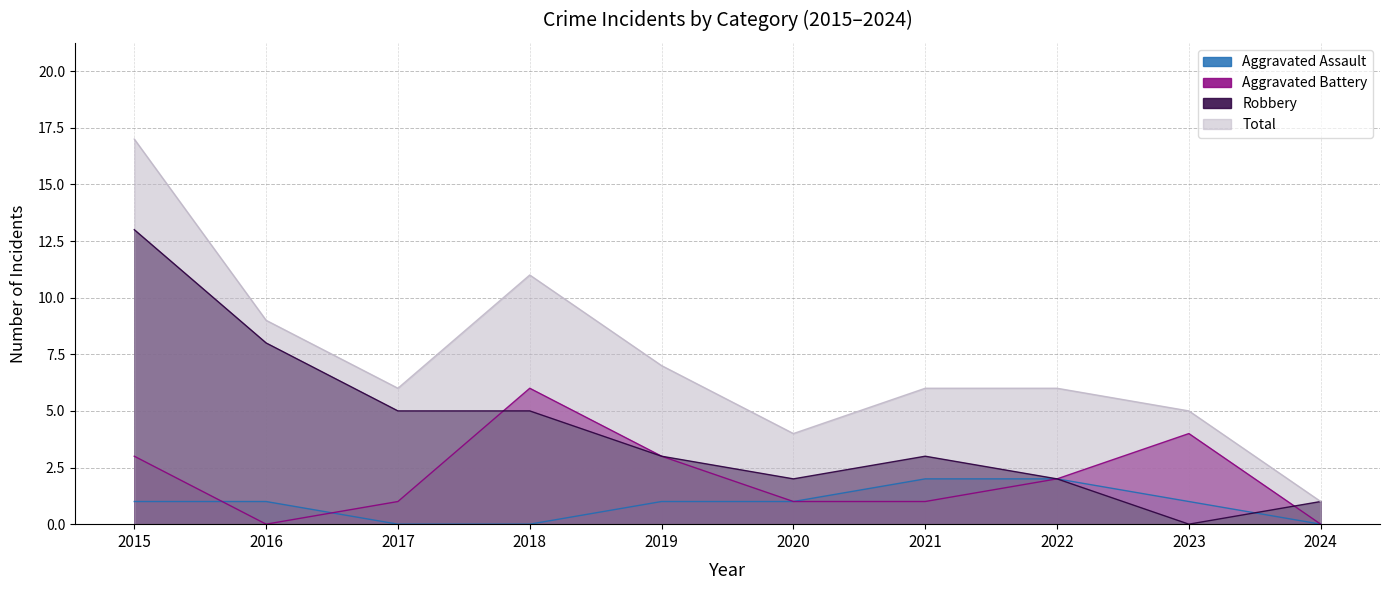

What is the value of the Aggravated Battery point at the 5th from the left?

3